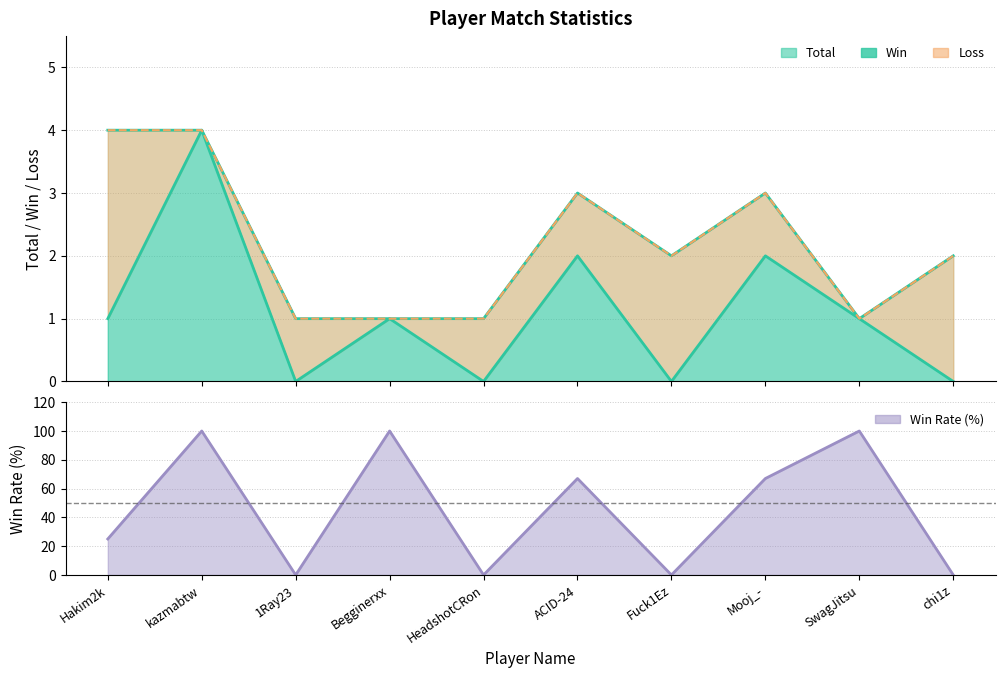

List the labels in order of Total value, largest first.

Hakim2k, kazmabtw, ACID-24, Mooj_-, Fuck1Ez, chi1z, 1Ray23, Begginerxx, HeadshotCRon, SwagJitsu